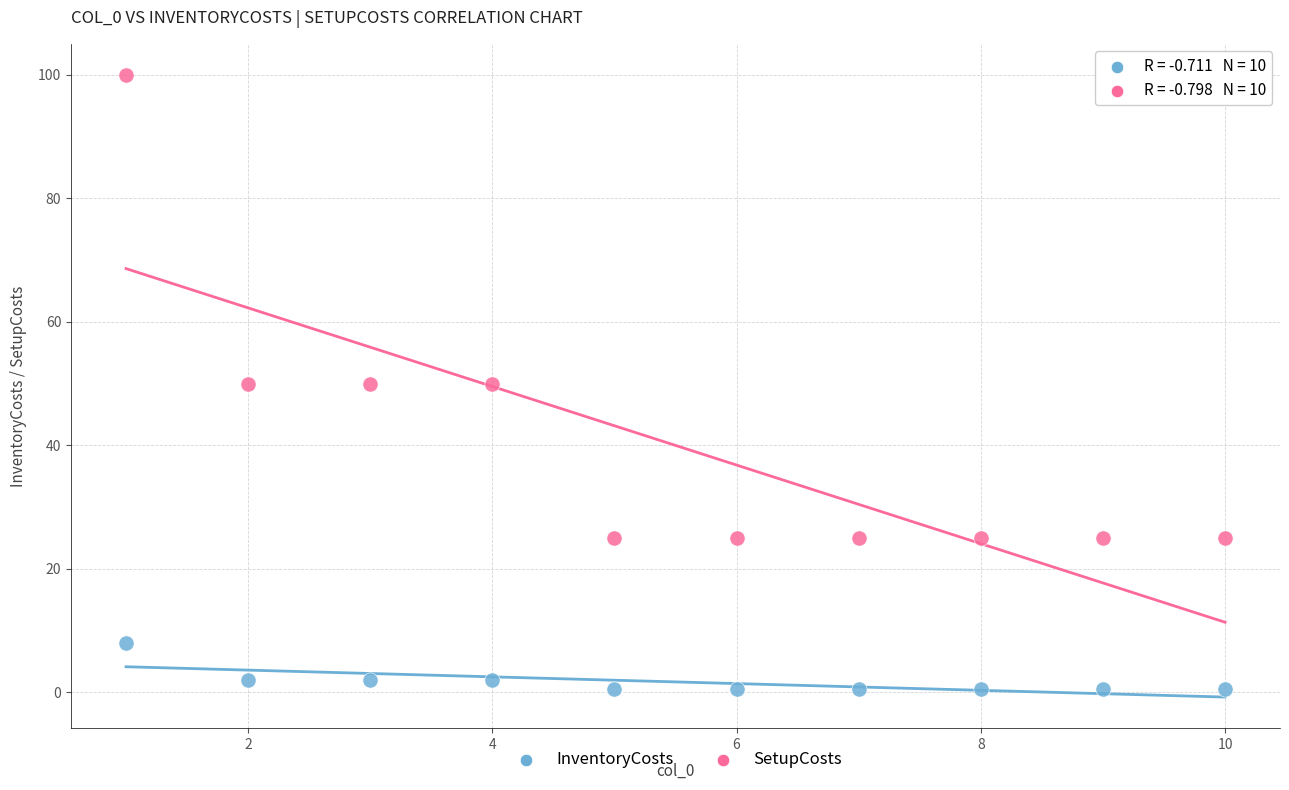

Across all data points, what is the range of Y values (max minus min)?

99.5